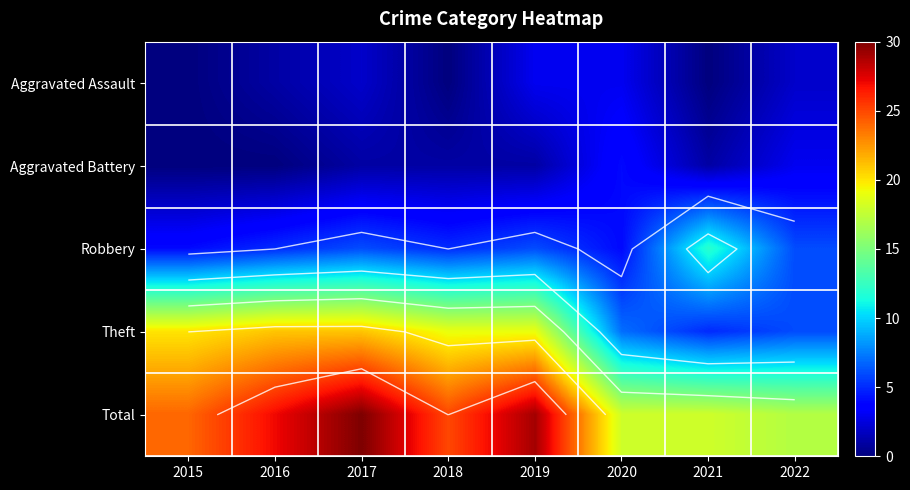

What is the difference between the maximum and minimum values in the Robbery series?

8